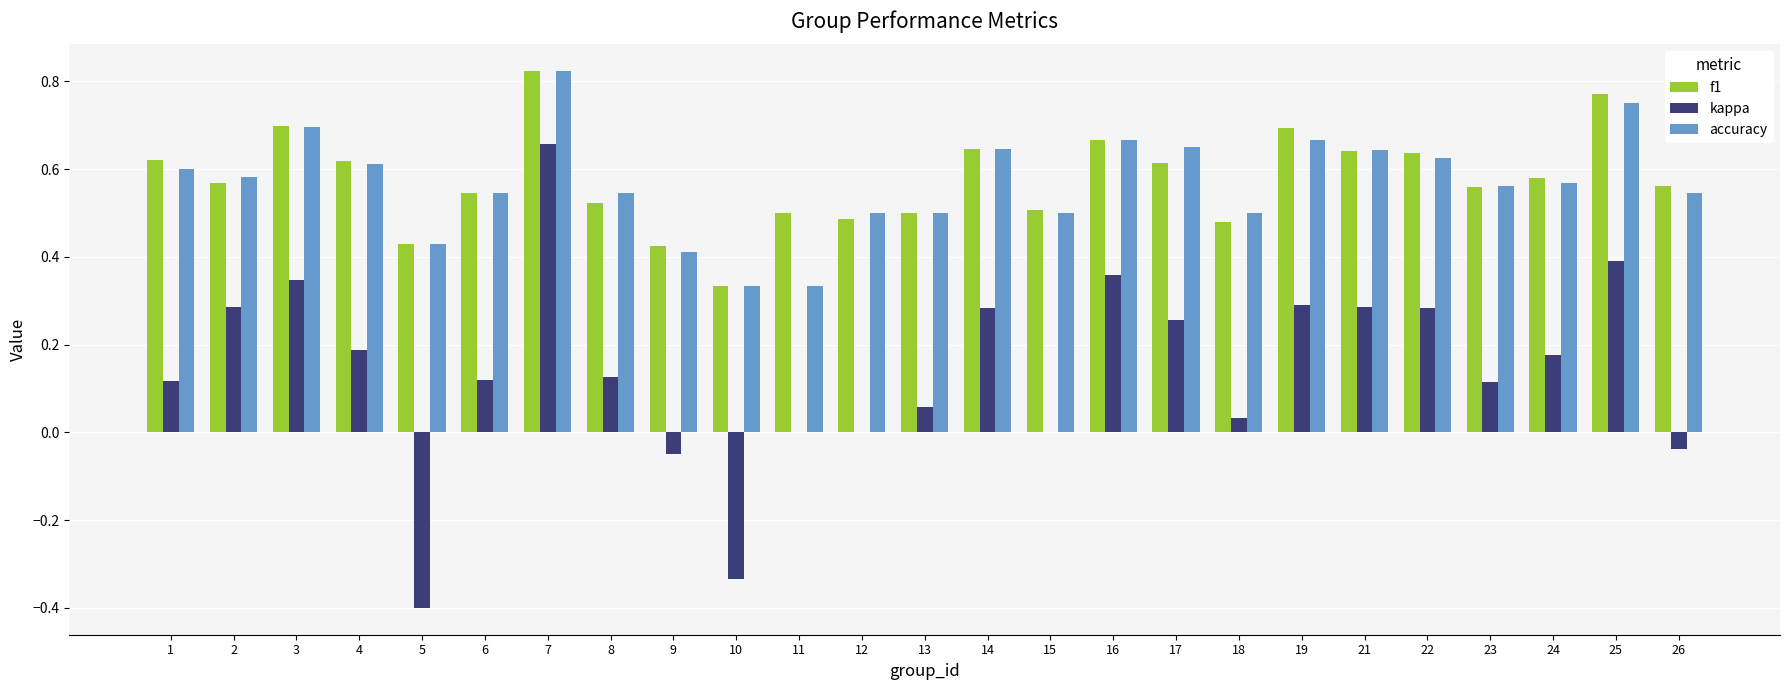

Is it true that kappa equals 0.2 at 4?

True